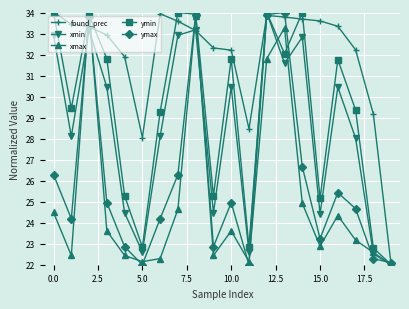

At how many categories does at least one series exceed 24?

19